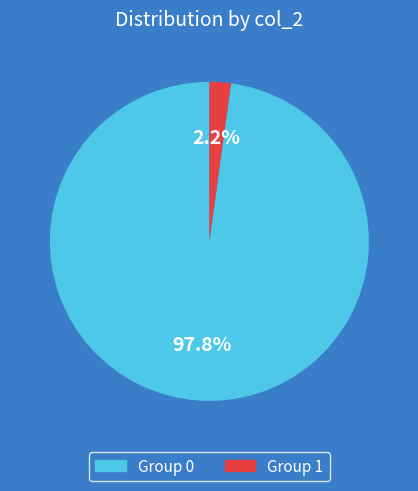

To the nearest percent, what is the difference between the largest and smallest slice percentages?

96%